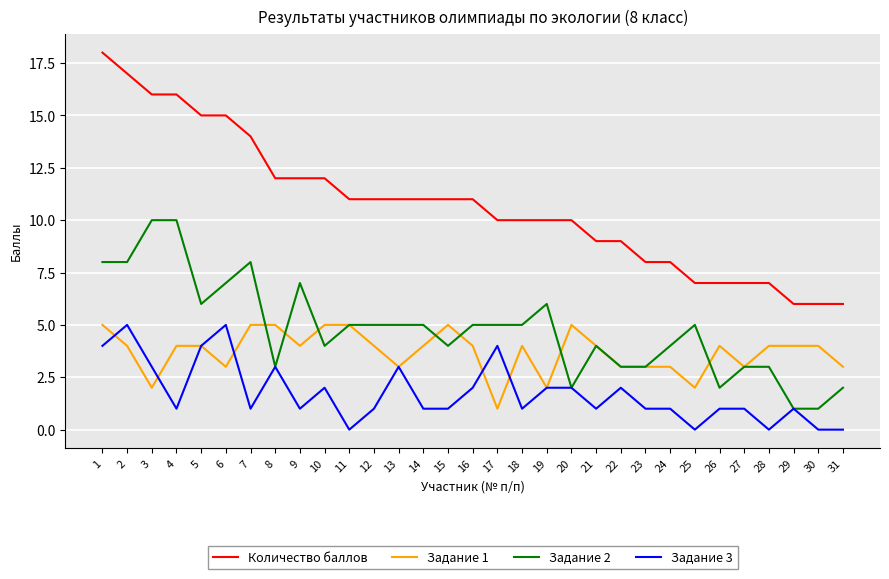

The Задание 2 series shows 5 at 14. True or false?

True